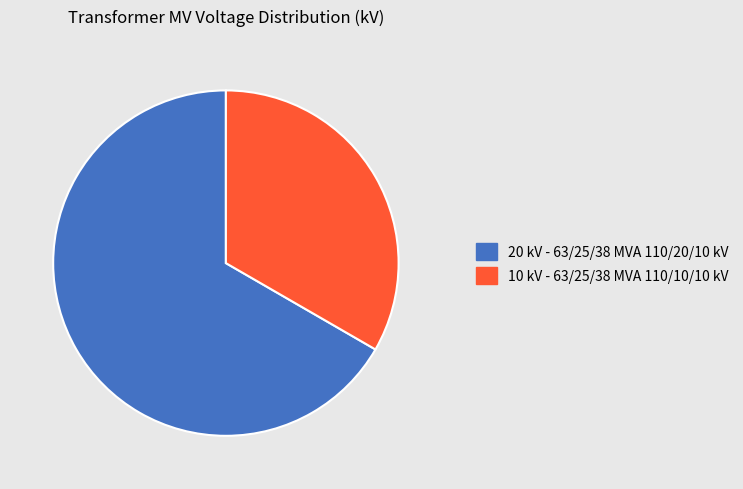

Is there any slice that represents more than half of the pie?

Yes